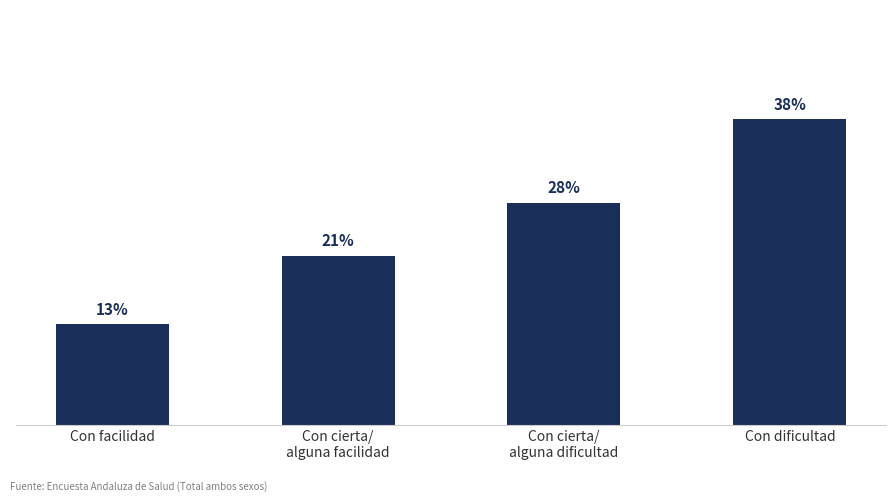

How many bars are there in total?

4